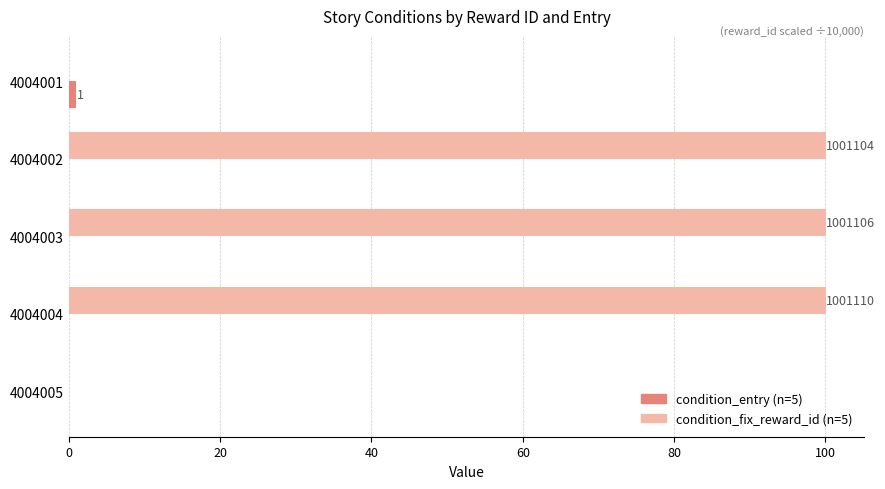

What is the total value across all series at 4004003?

100.1